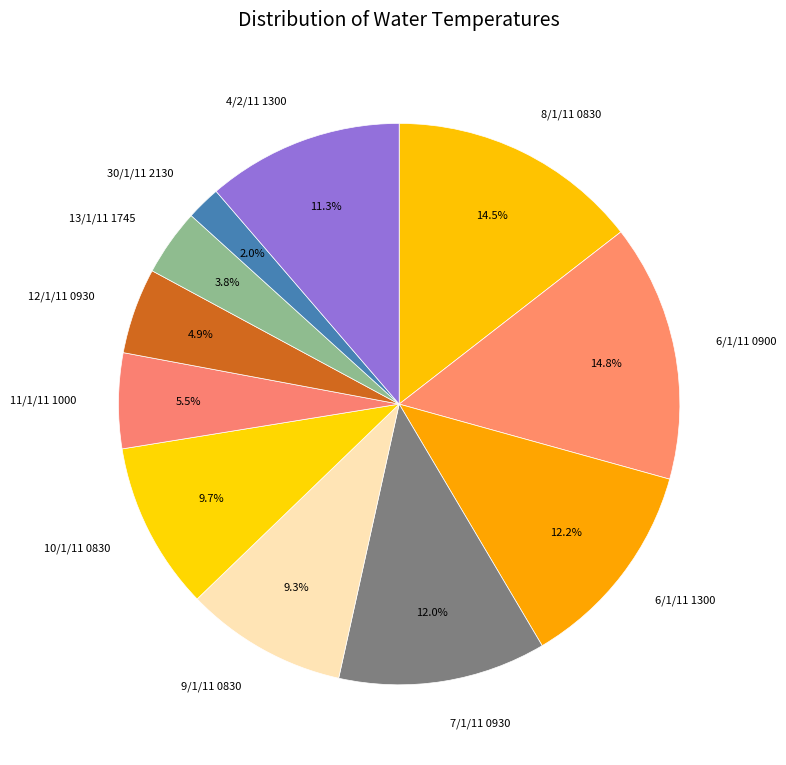

True or false: 6/1/11 0900 accounts for 26% of the total.

False